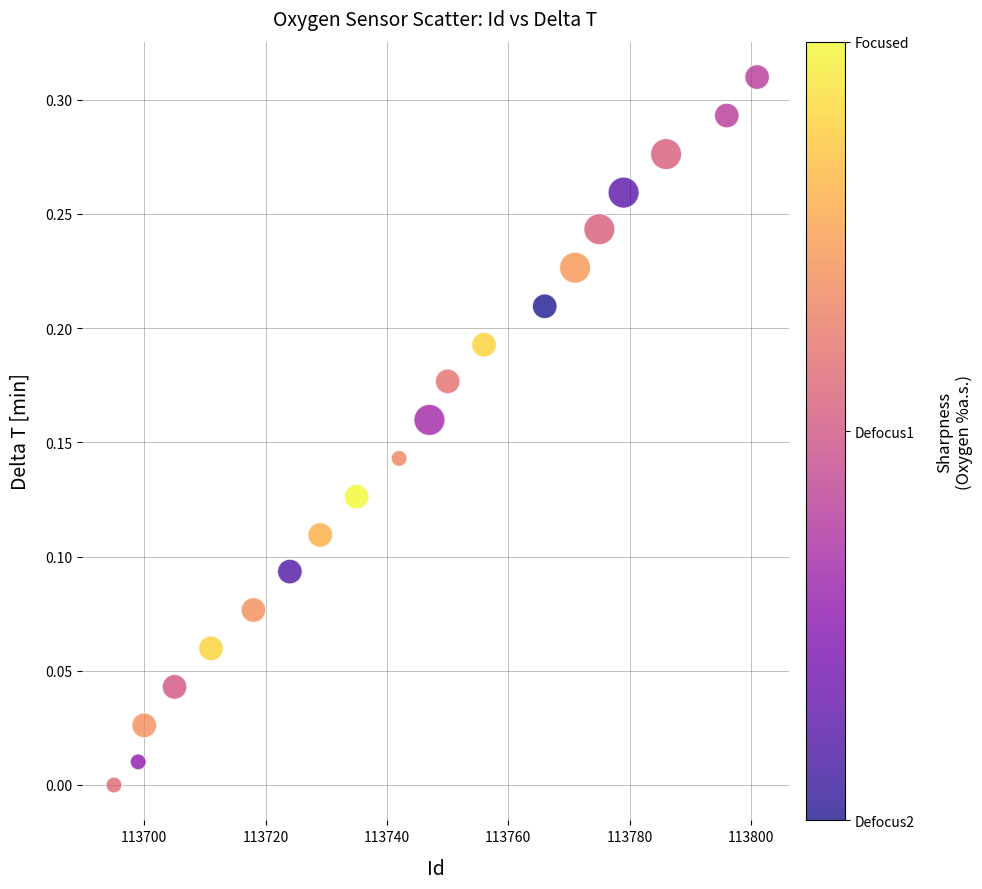

How many data points are displayed?

20